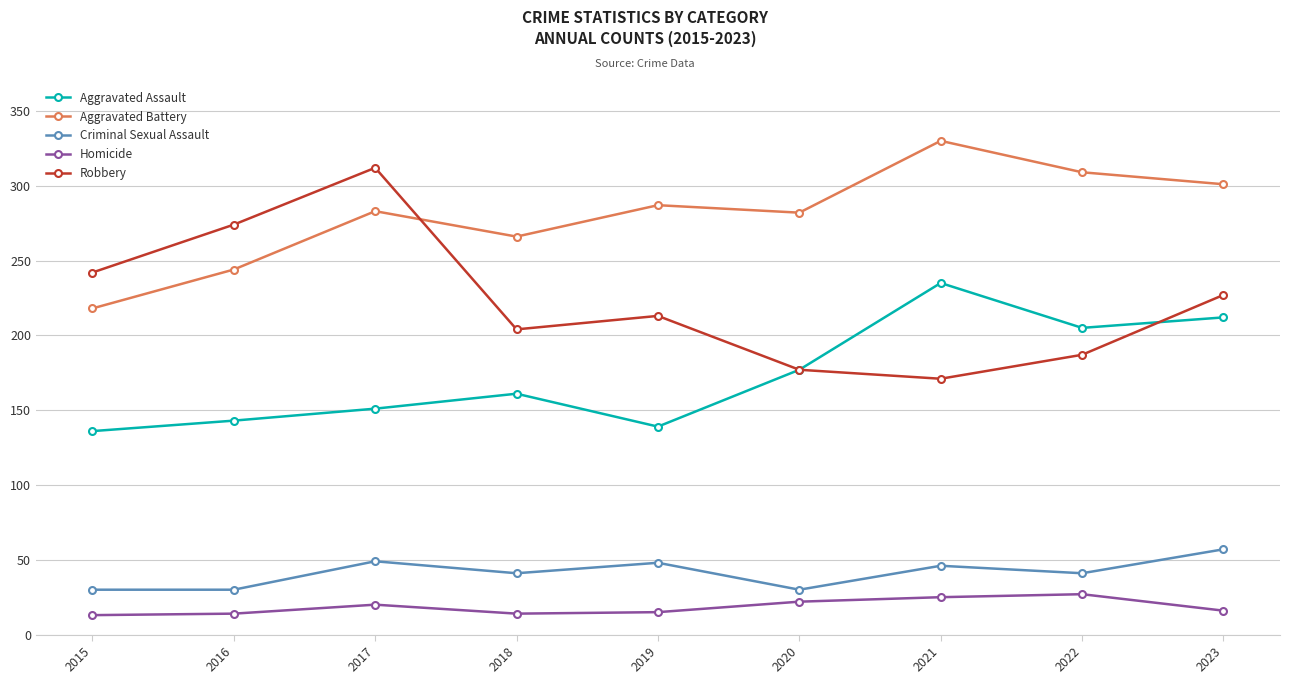

What is the approximate value of Aggravated Battery at 2022?

309